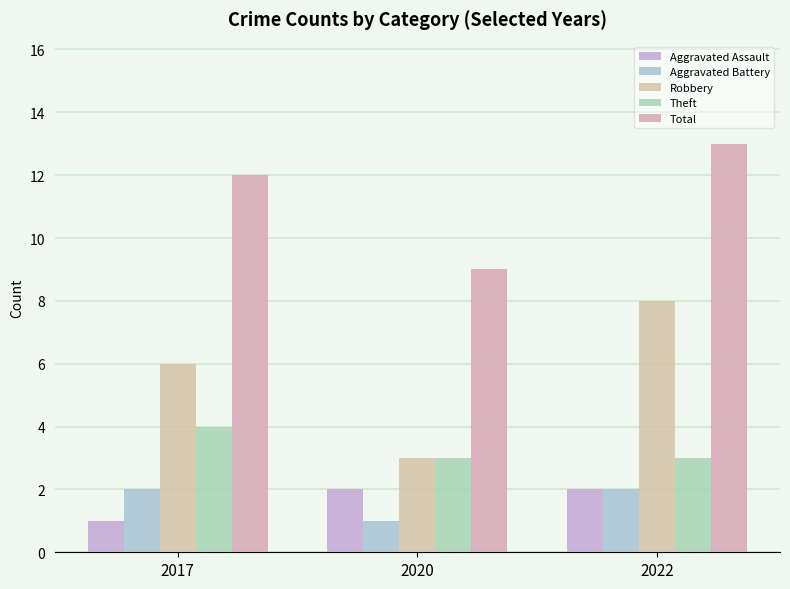

Reading right to left, what are all the values shown in this chart?

Aggravated Assault: 2	2	1
Aggravated Battery: 2	1	2
Robbery: 8	3	6
Theft: 3	3	4
Total: 13	9	12